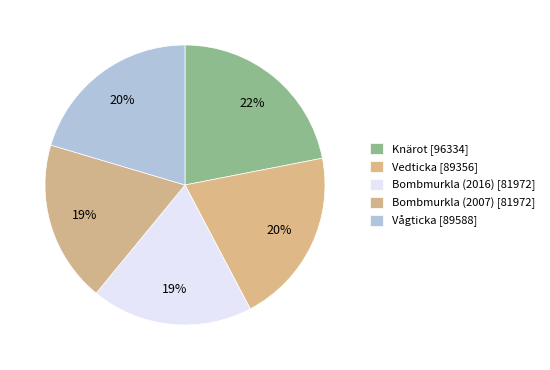

Does Bombmurkla (2016) represent more than half of the total?

No